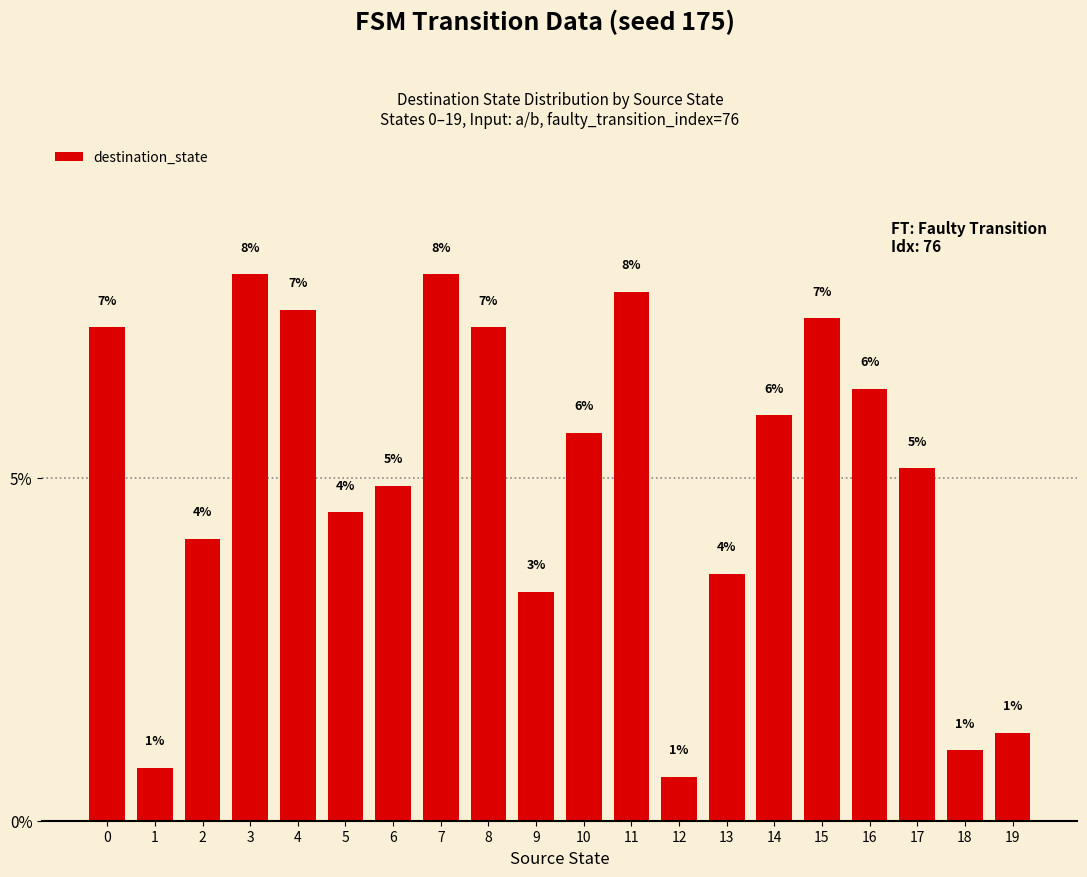

What is the change in value from 0 to 14?

-1.3